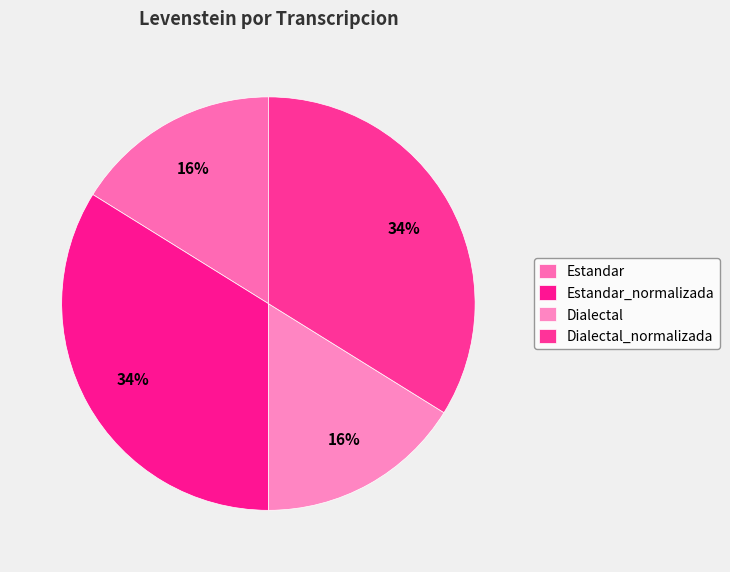

Combined, what portion of the pie is Estandar and Dialectal_normalizada?

50.0%